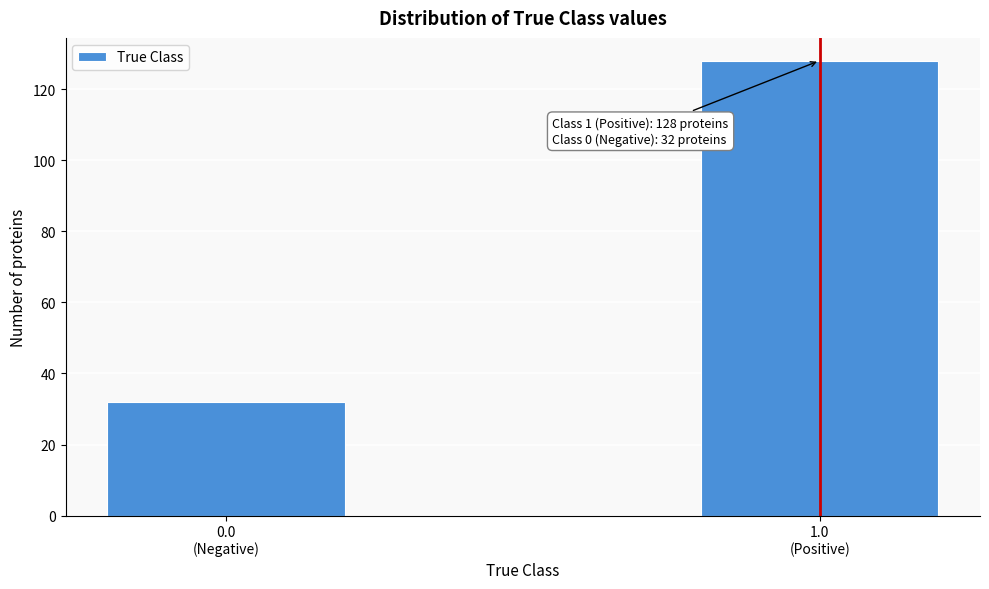

Reading right to left, extract all data points from this chart.

128	32